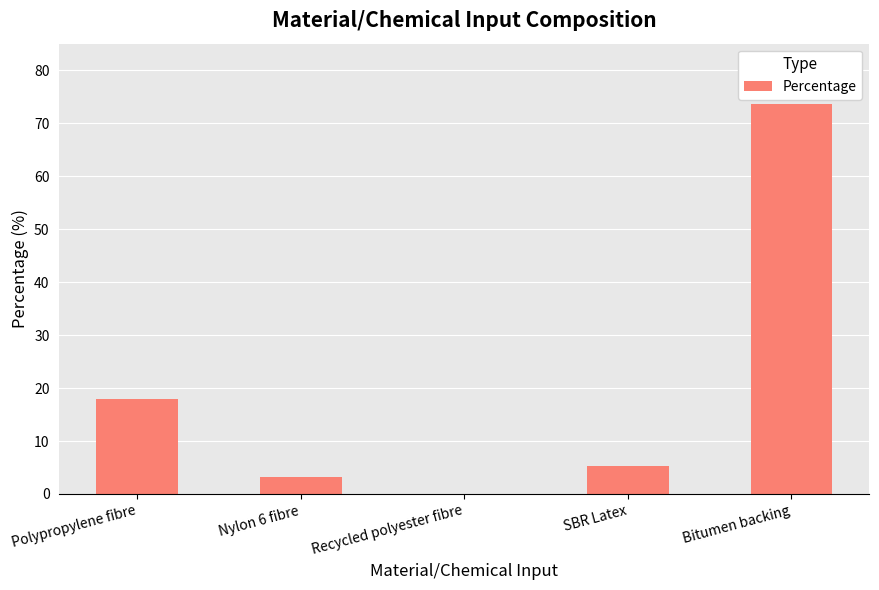

What is the approximate value at Nylon 6 fibre?

3.2